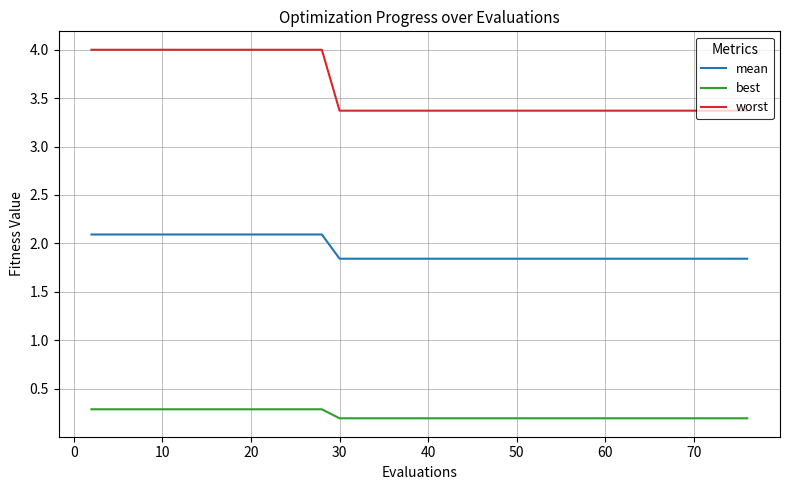

What is the difference between the maximum and minimum values in the worst series?

0.6